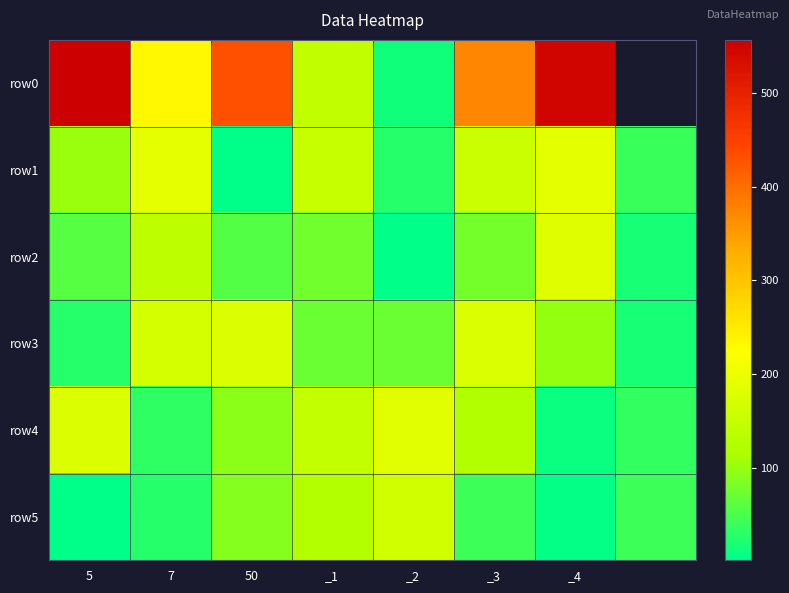

At which category is the sum across all series the highest?

_4